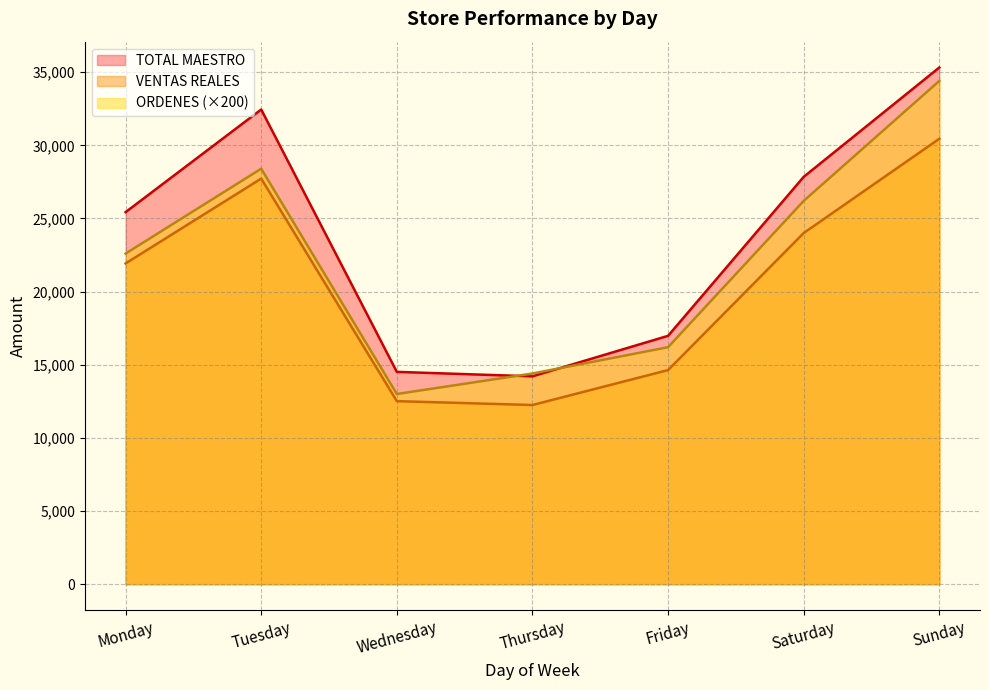

At which category does VENTAS REALES reach its first local valley?

Thursday